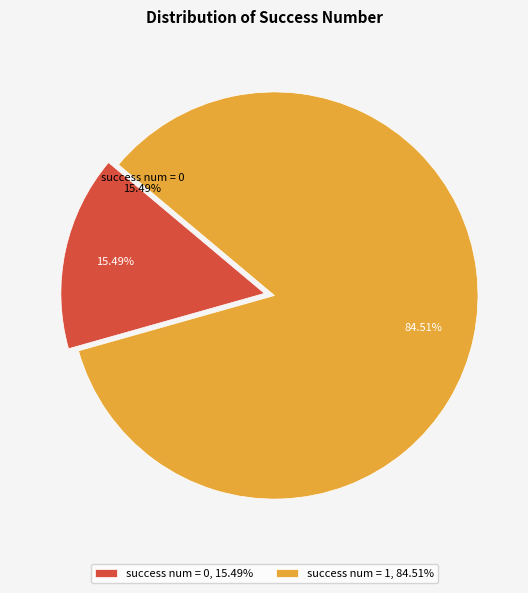

Combined, what portion of the pie is success num = 0 and success num = 1?

100.0%